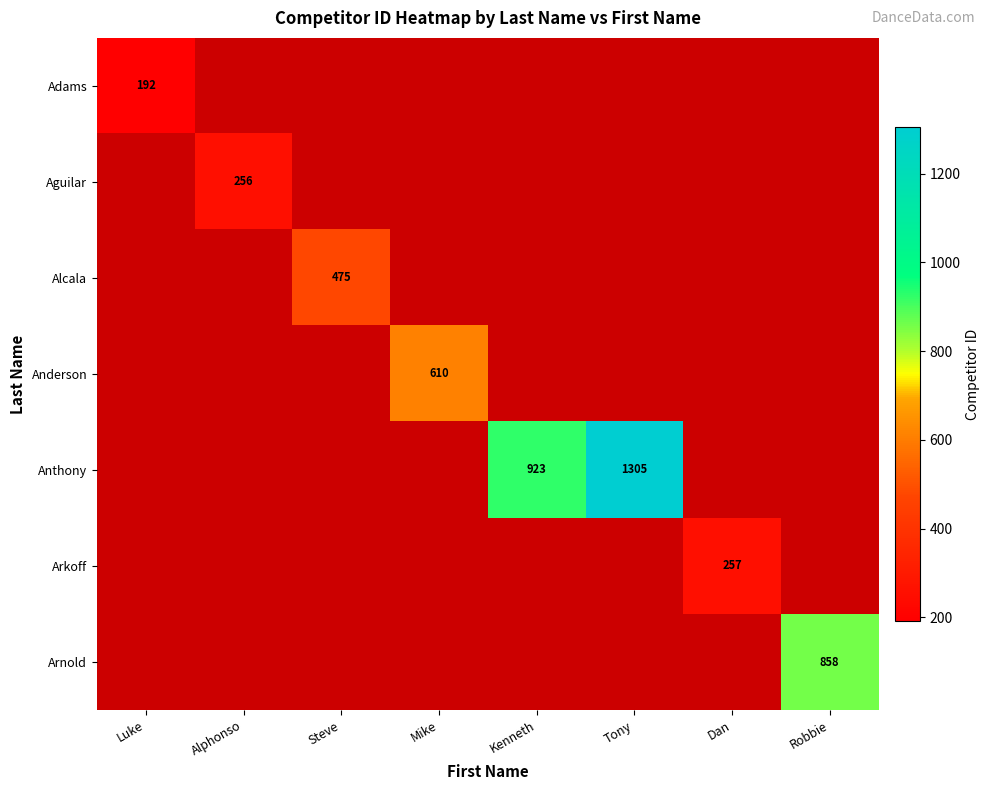

The value of Anderson at Mike is 610. True or false?

True